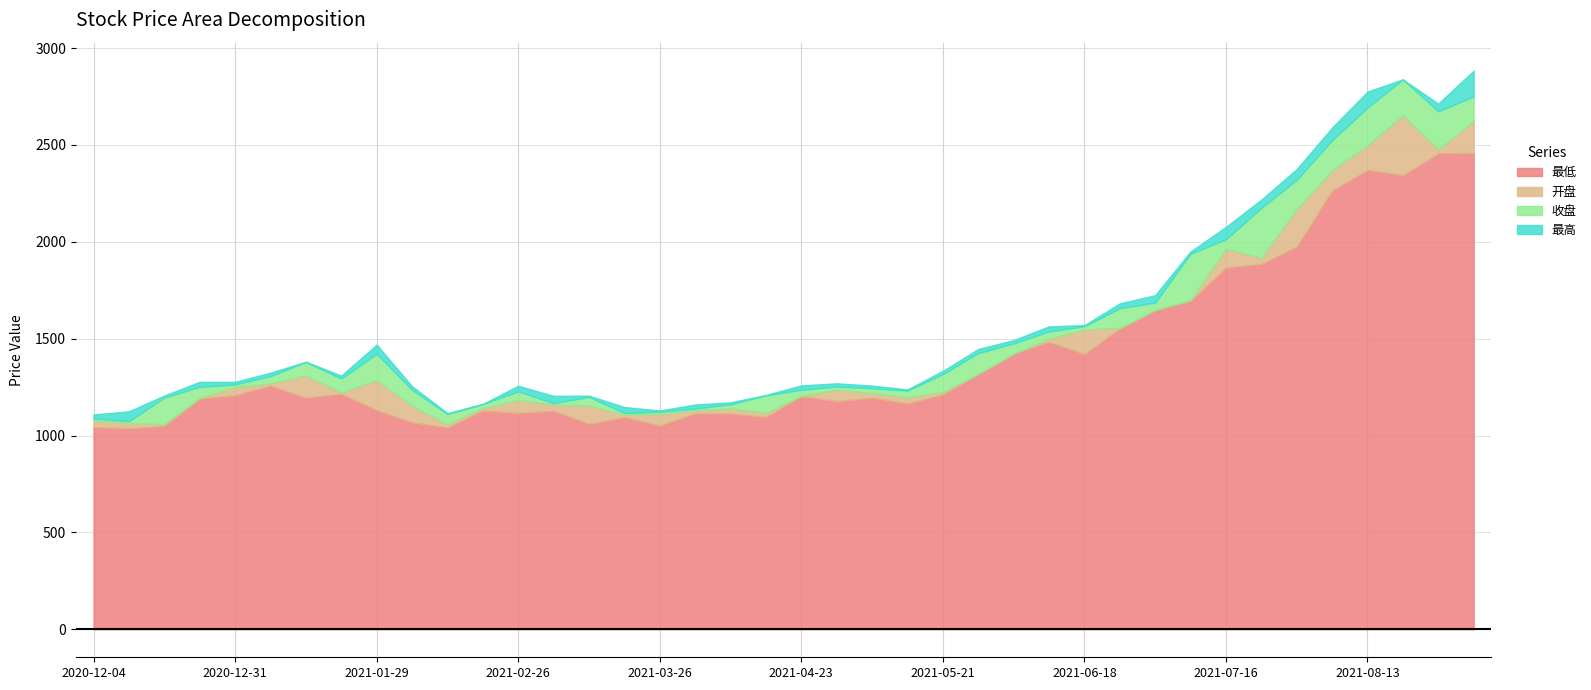

Rank the series by their average value, from lowest to highest.

最低, 开盘, 收盘, 最高